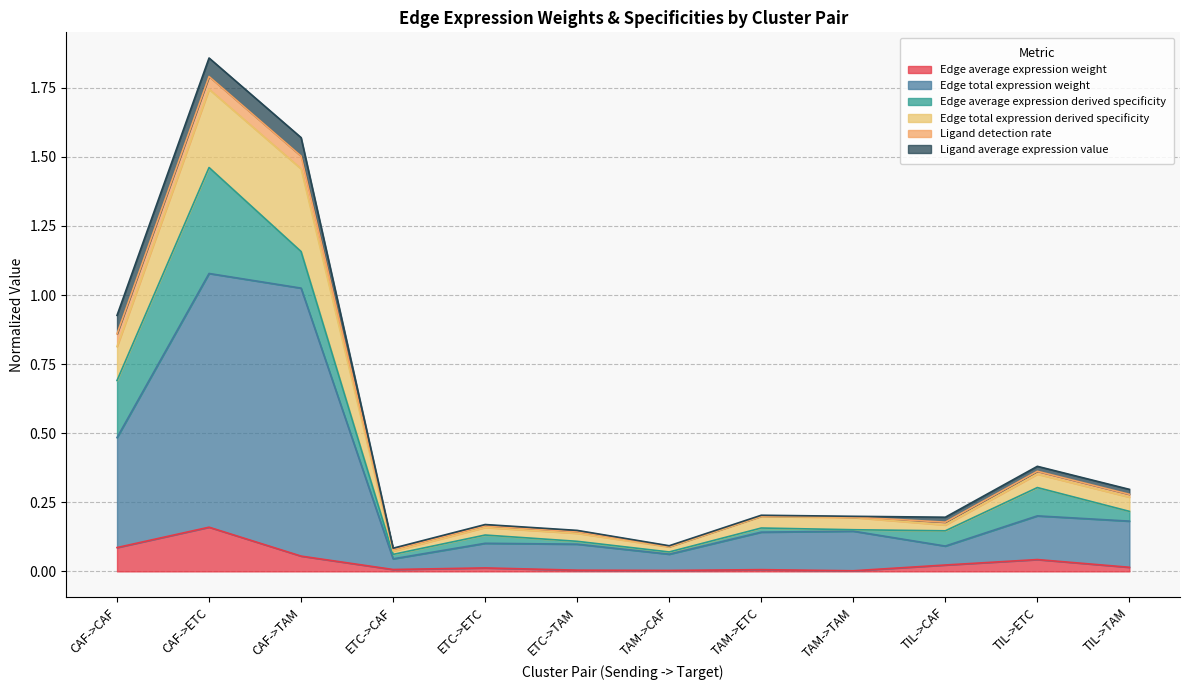

At which category is the sum across all series the highest?

CAF->ETC